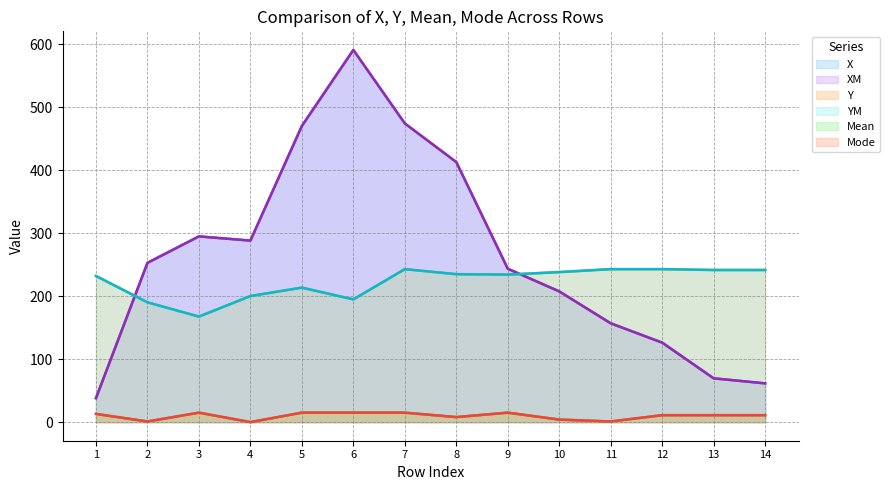

The Mode series shows 8.0 at 8. True or false?

True